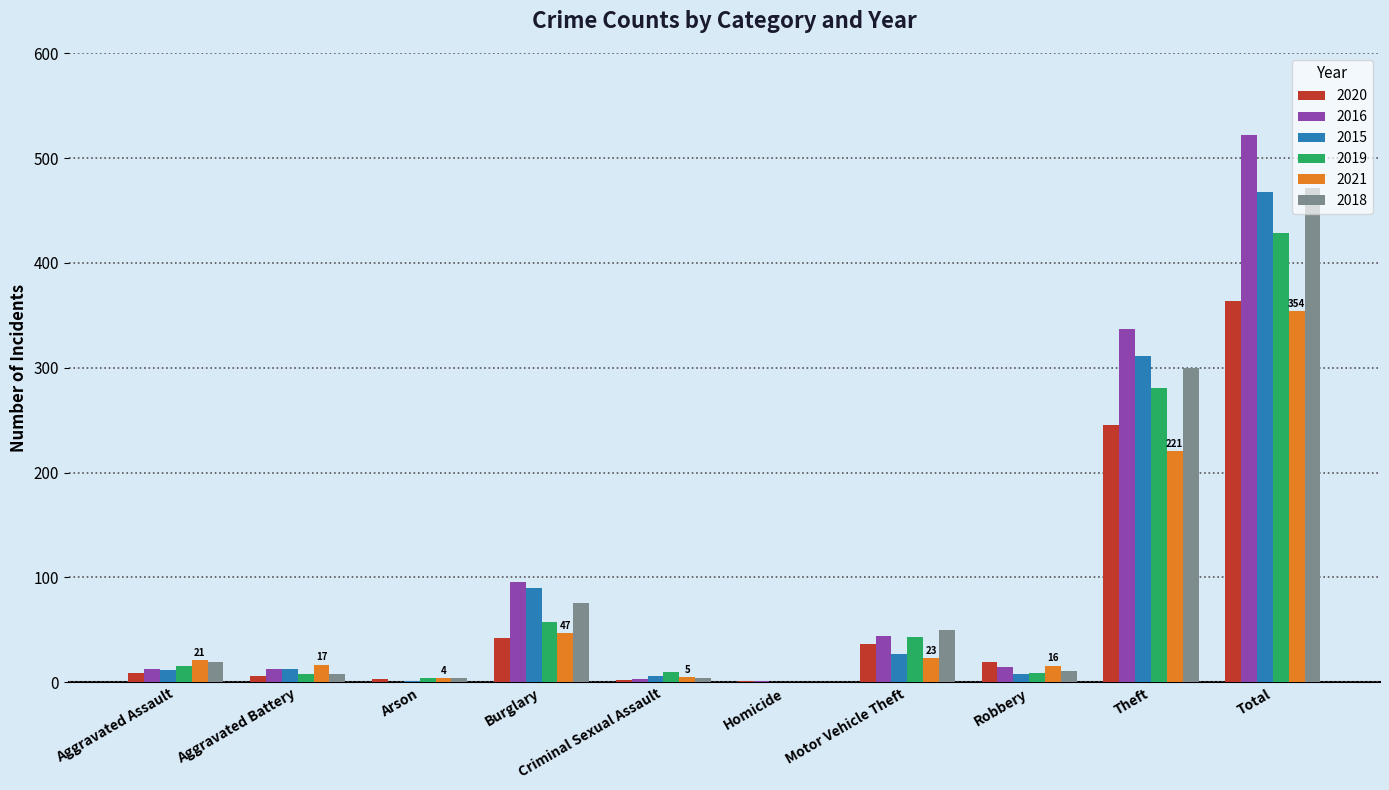

At which label is 2020 closest to 182?

Theft